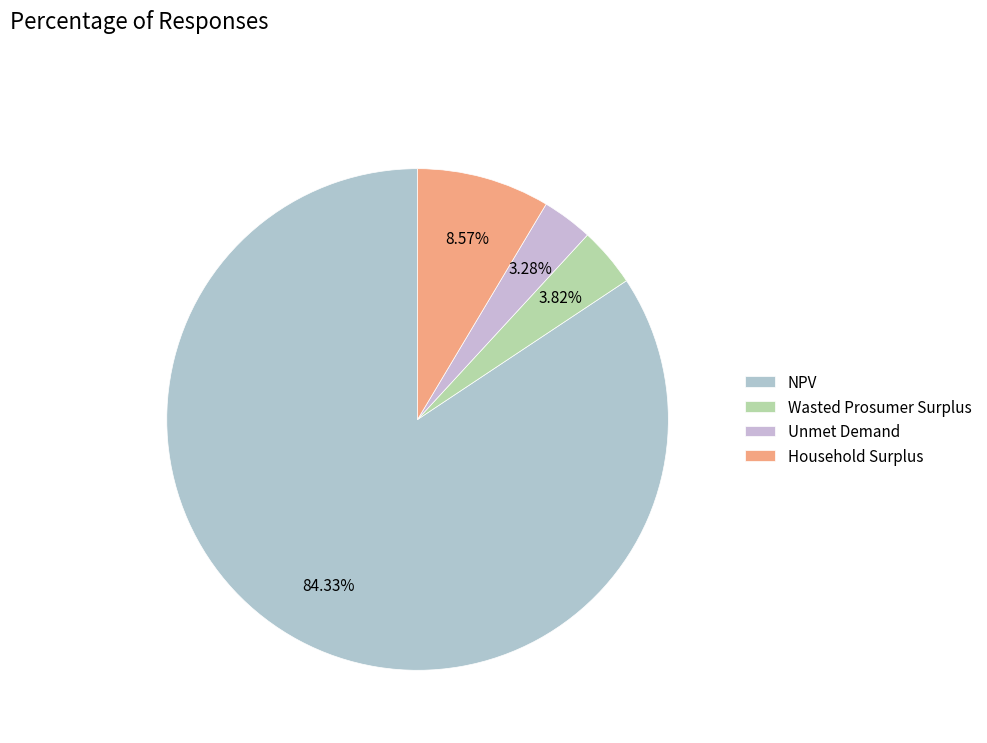

Does NPV account for over 50% of the chart?

Yes